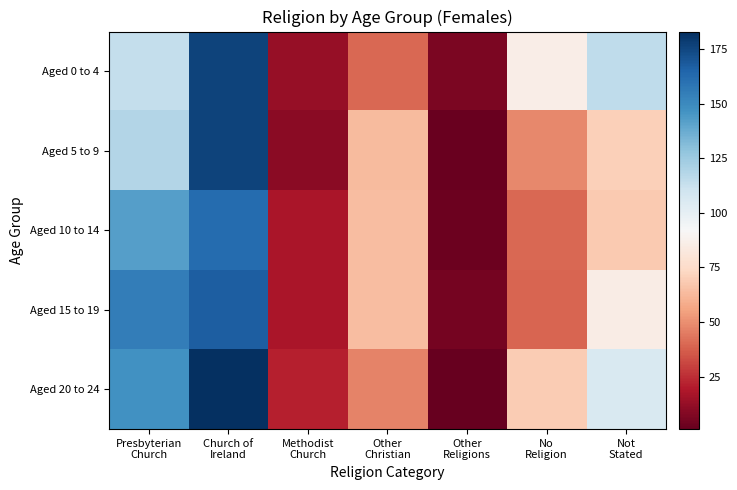

Reading left to right, what are all the values shown in this chart?

Aged 0 to 4: Presbyterian
Church=114	Church of
Ireland=176	Methodist
Church=13	Other
Christian=40	Other
Religions=6	No
Religion=86	Not
Stated=115
Aged 5 to 9: Presbyterian
Church=119	Church of
Ireland=176	Methodist
Church=10	Other
Christian=63	Other
Religions=2	No
Religion=48	Not
Stated=70
Aged 10 to 14: Presbyterian
Church=142	Church of
Ireland=162	Methodist
Church=18	Other
Christian=64	Other
Religions=3	No
Religion=40	Not
Stated=68
Aged 15 to 19: Presbyterian
Church=155	Church of
Ireland=167	Methodist
Church=18	Other
Christian=64	Other
Religions=5	No
Religion=39	Not
Stated=85
Aged 20 to 24: Presbyterian
Church=147	Church of
Ireland=183	Methodist
Church=21	Other
Christian=47	Other
Religions=1	No
Religion=69	Not
Stated=106